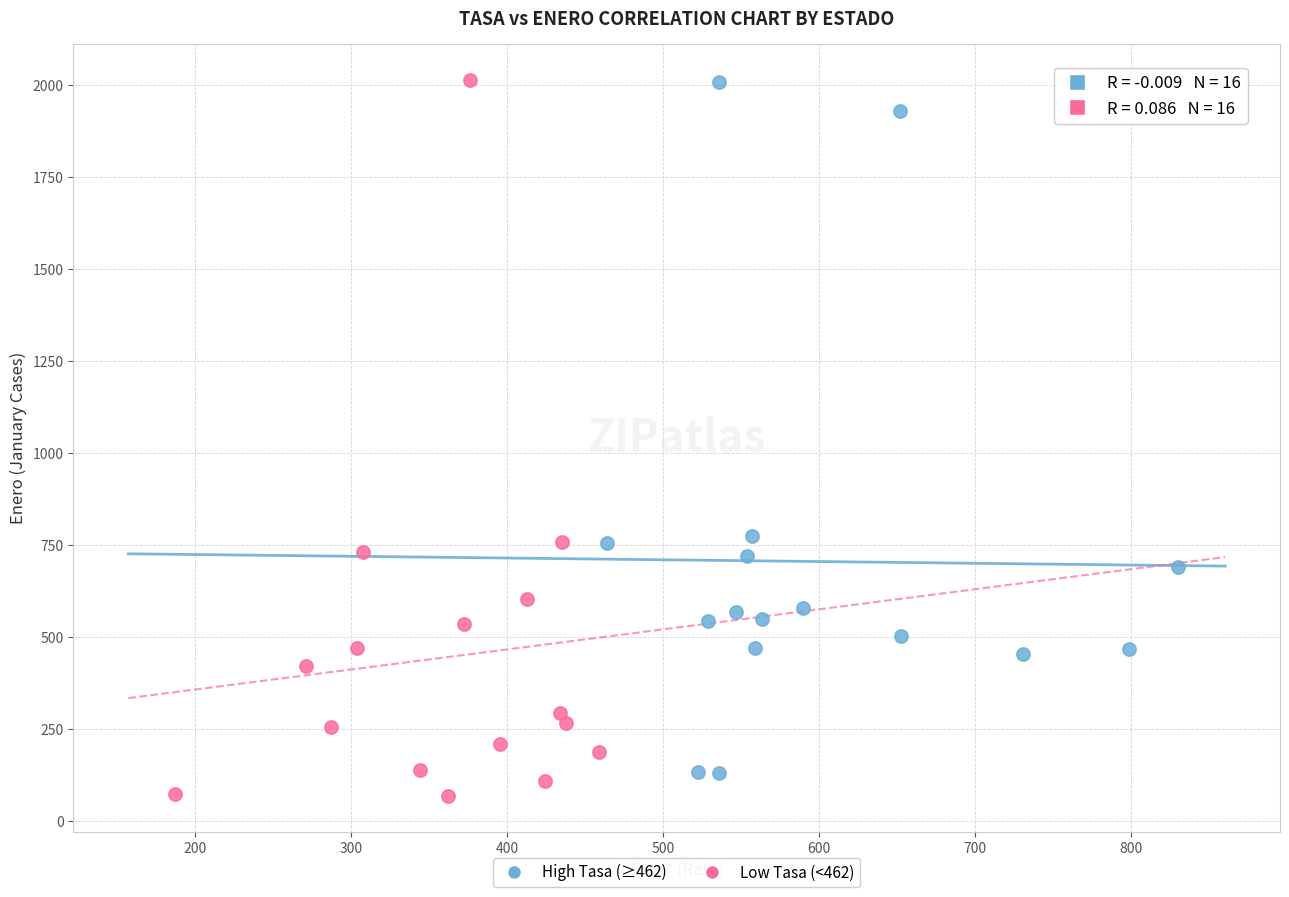

Which series has the widest spread of Y values?

Low Tasa (<462)